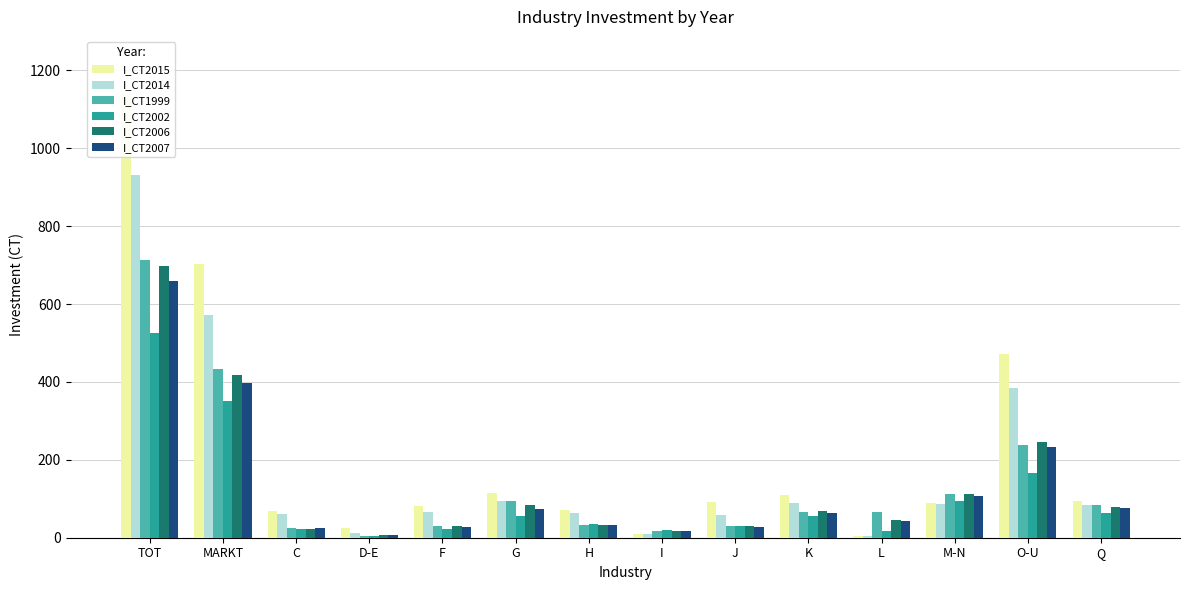

What is the difference between the maximum and minimum values in the I_CT2006 series?

690.0